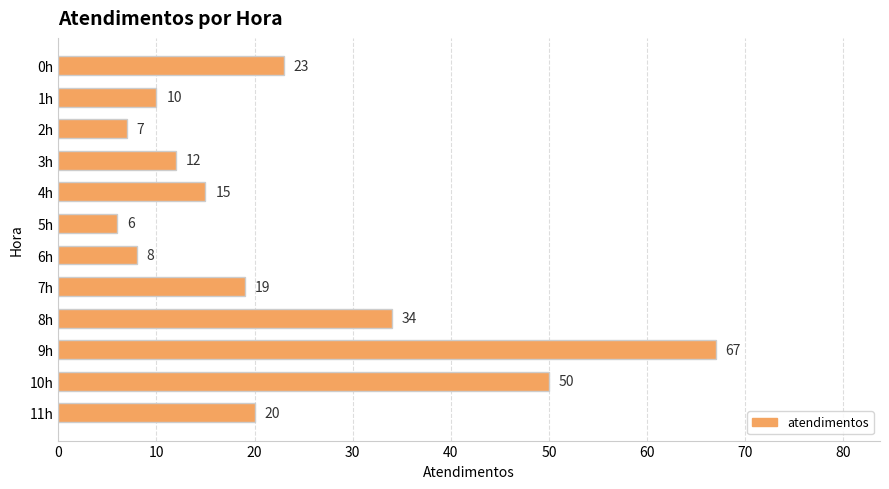

What is the change in value from 0h to 5h?

-17